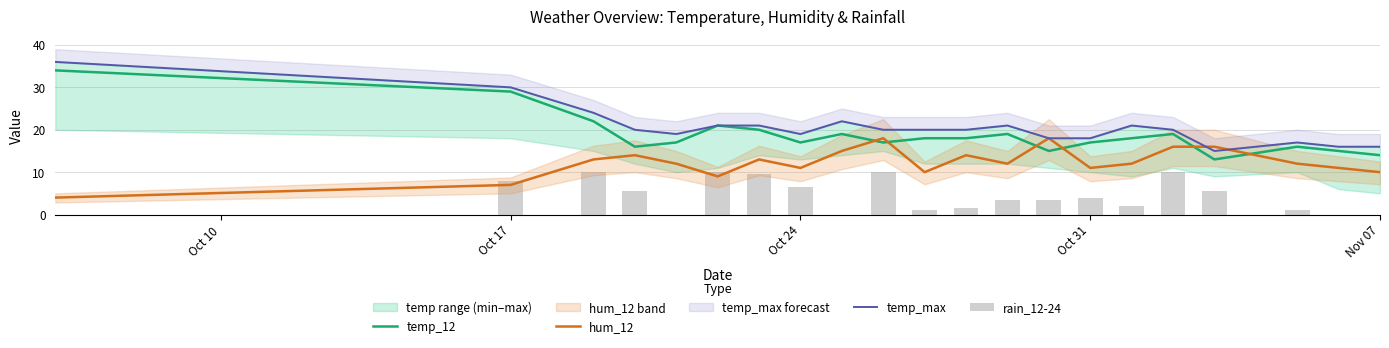

Is the value of temp_max at 16 greater than the value of temp_12 at 18?

Yes